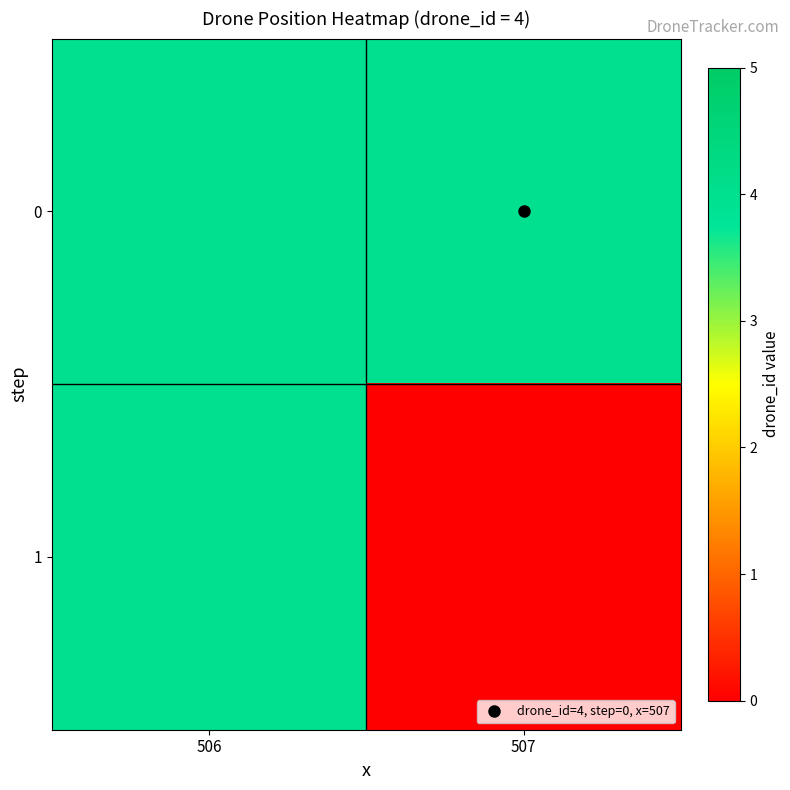

At 507, list the series in order from largest to smallest.

0, 1